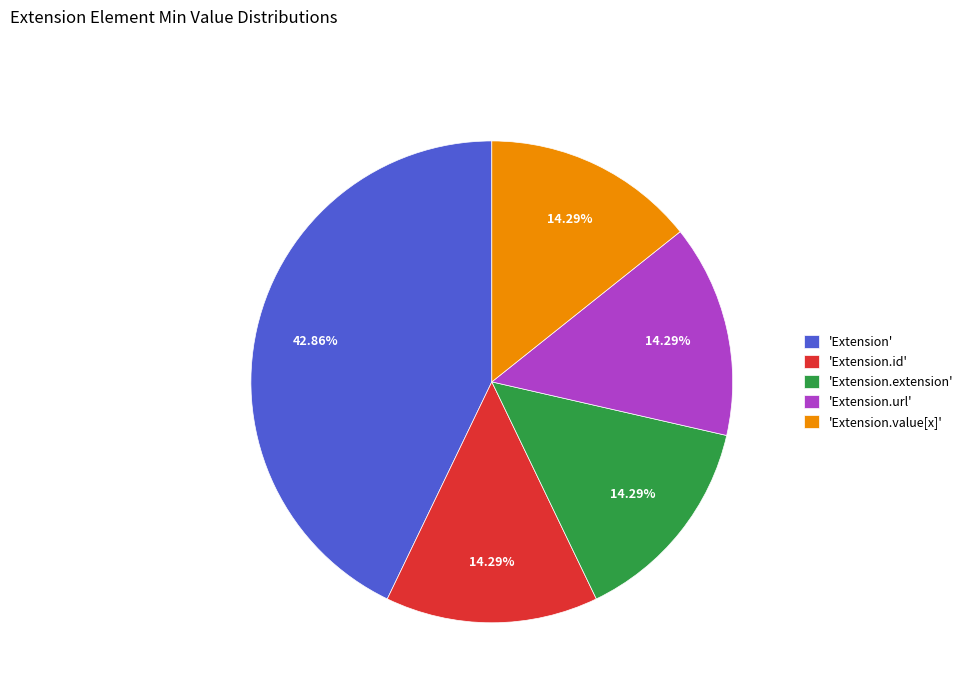

What is the ratio of the value at 'Extension' to the value at 'Extension.value[x]'?

3.0